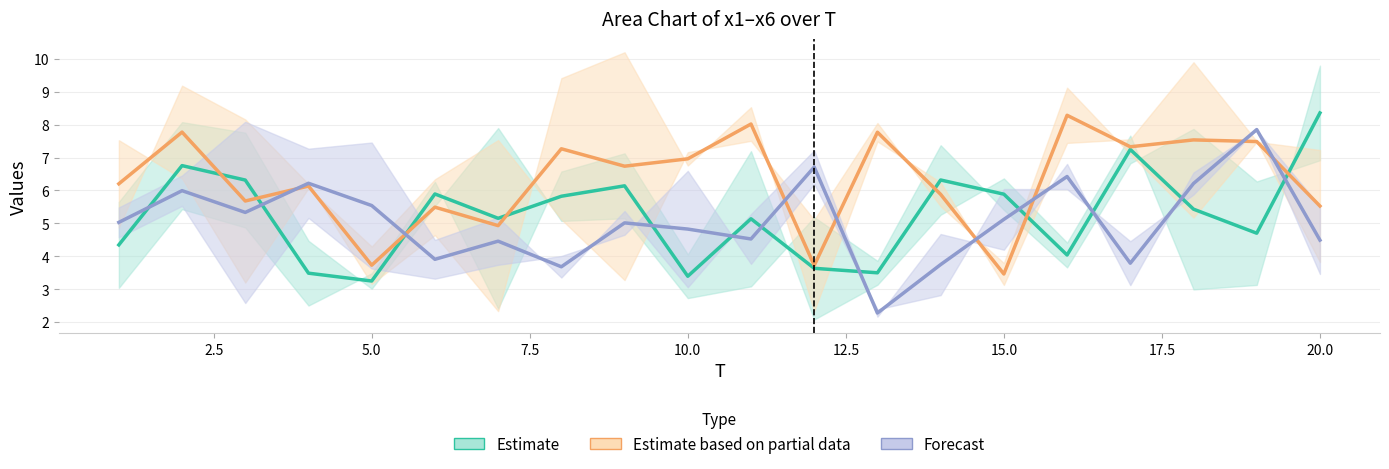

What is the minimum value shown in the chart?

2.1